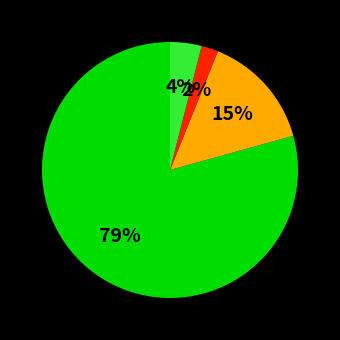

Is there any slice that represents more than half of the pie?

Yes